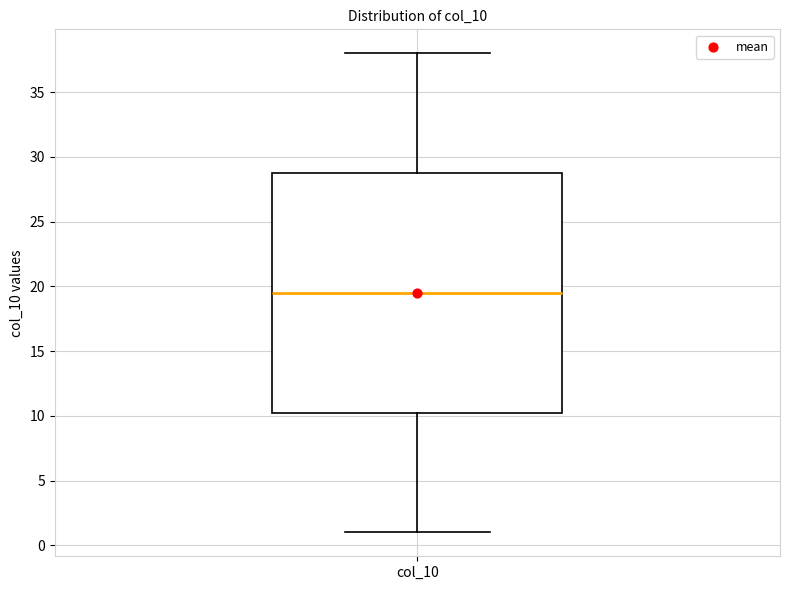

Read this box plot against the y-axis: the position of the median line, the range covered by the box, and the ends of both whiskers. The values are not printed on the chart, so give them approximately, as read against the axis.

median 19.5, box 10.5 to 29.0, whiskers 1.0 to 38.0